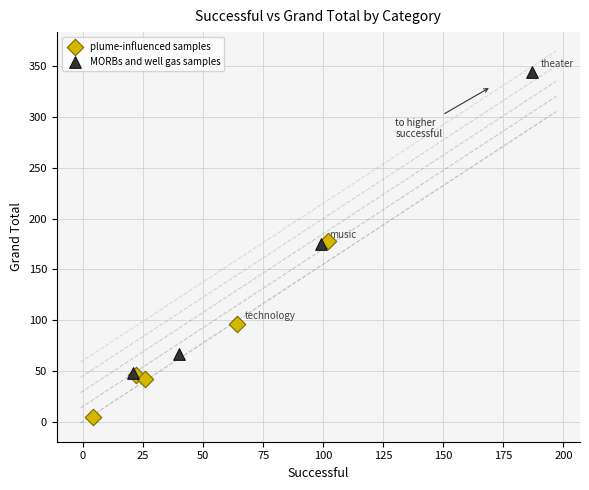

Which series has the widest spread of Y values?

MORBs and well gas samples